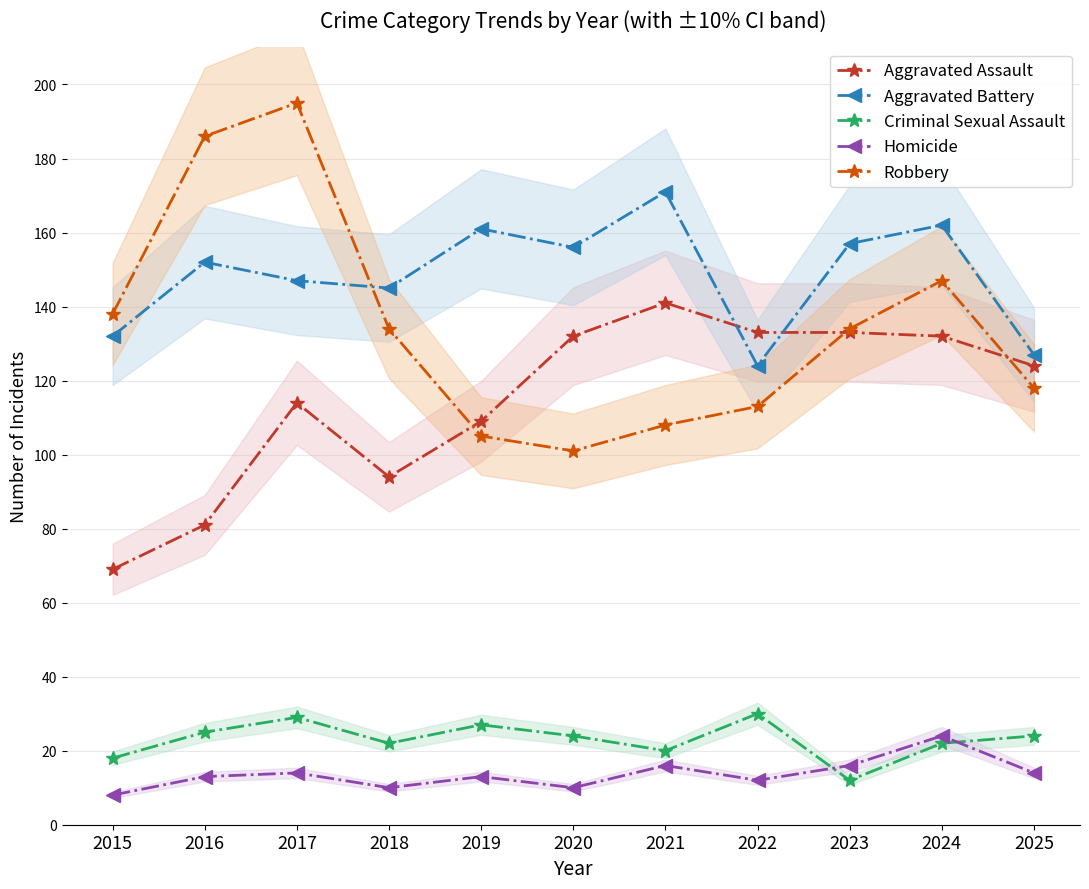

True or false: Robbery and Criminal Sexual Assault cross at least once.

False